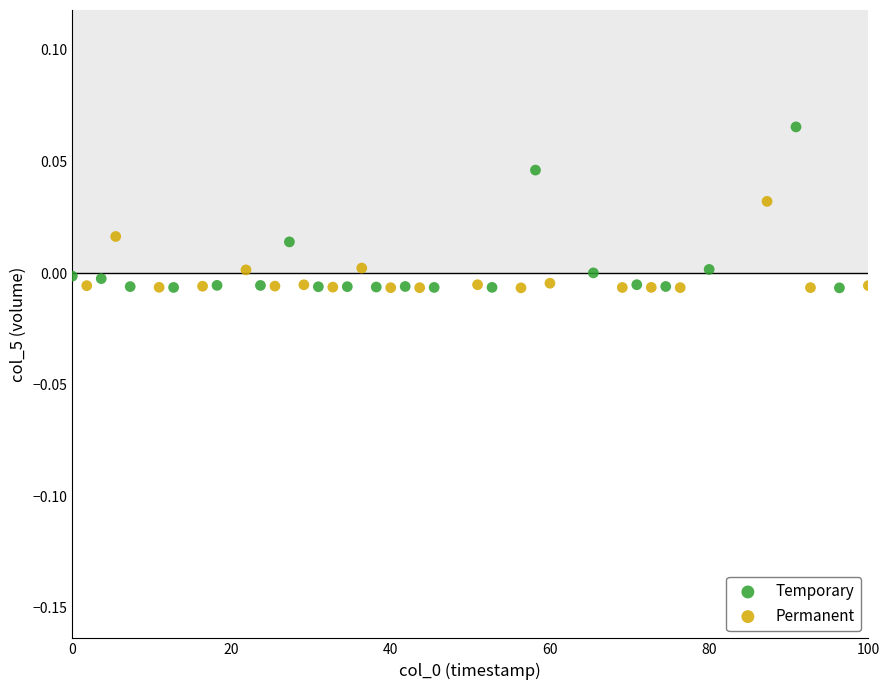

Which series has the largest Y range (max minus min)?

Temporary